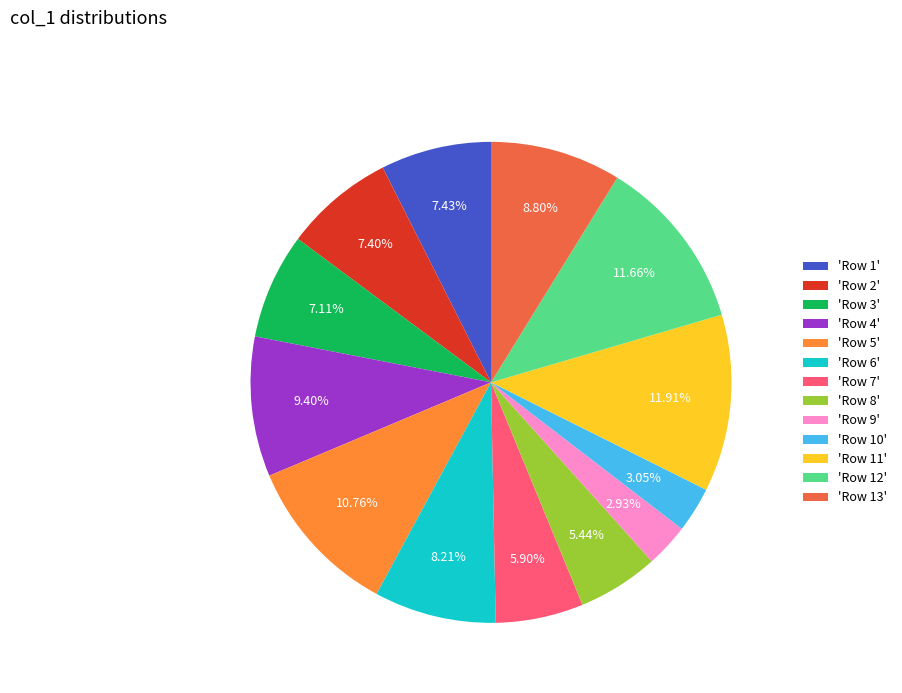

Do 'Row 3' and 'Row 10' together represent more than half of the pie?

No